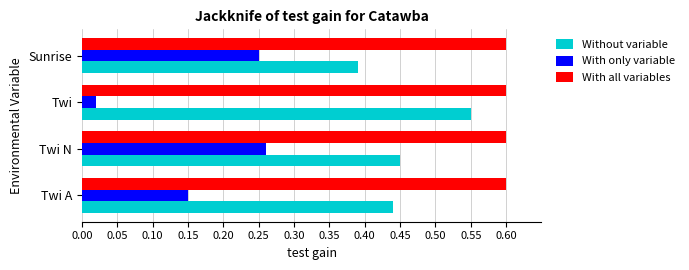

List the labels in order of With only variable value, largest first.

Twi N, Sunrise, Twi A, Twi